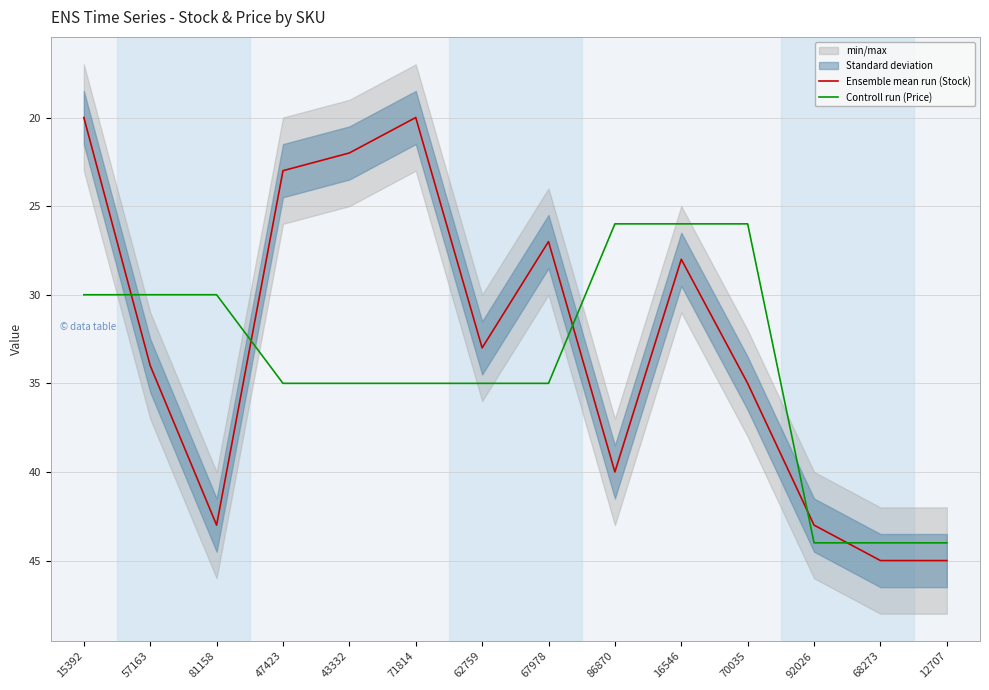

True or false: Ensemble mean run (Stock) has a value of 33 at 62759.

True